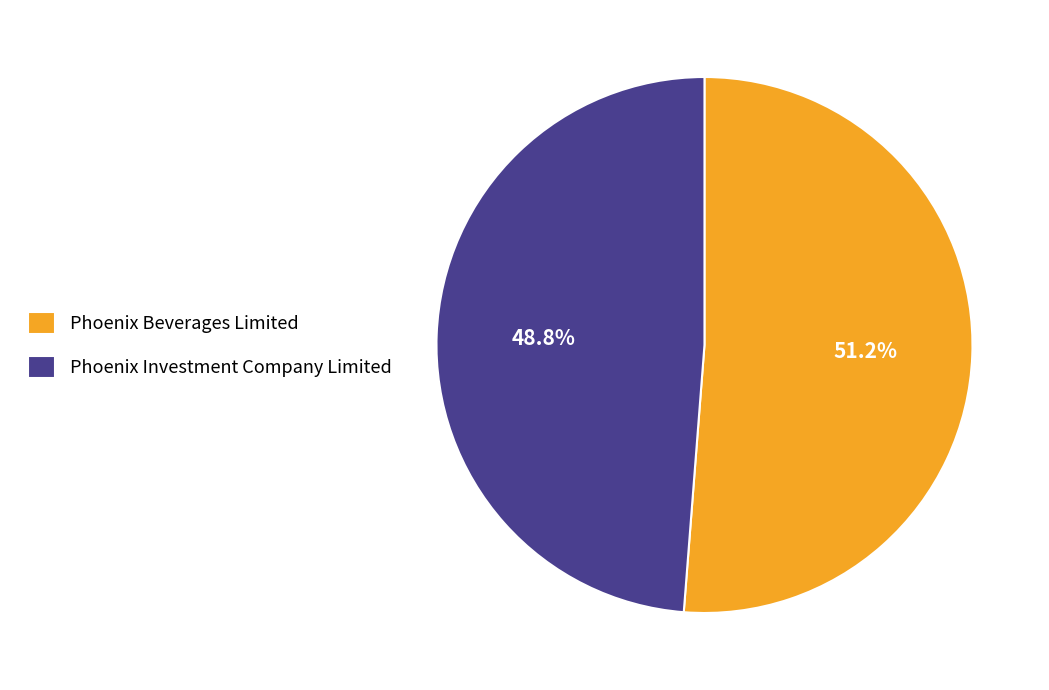

Does Phoenix Beverages Limited represent more than half of the total?

Yes